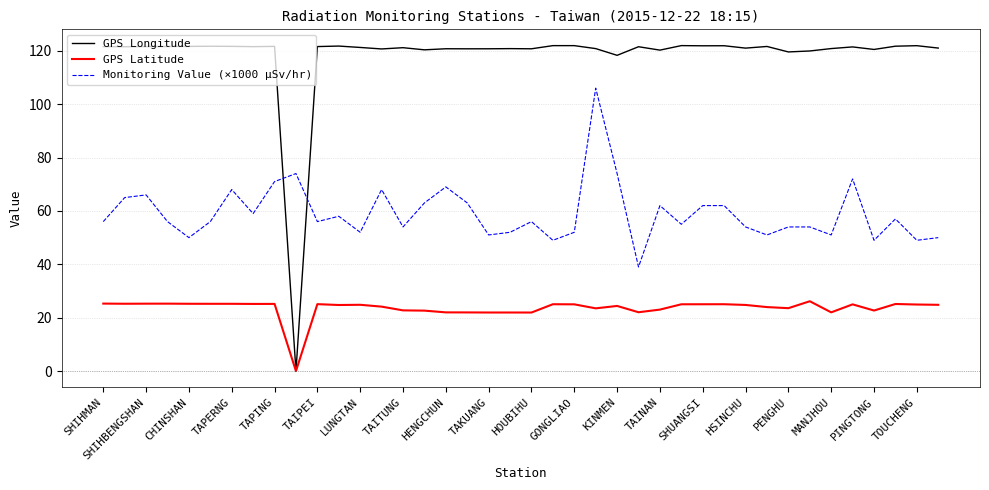

List the series in order of their overall mean, lowest first.

GPS Latitude, Monitoring Value (×1000 µSv/hr), GPS Longitude